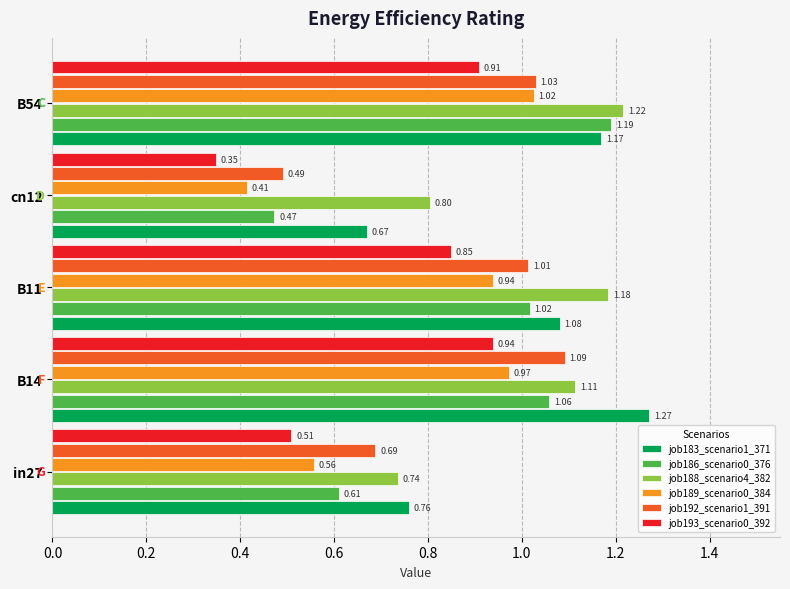

At how many categories does at least one series exceed 0?

5